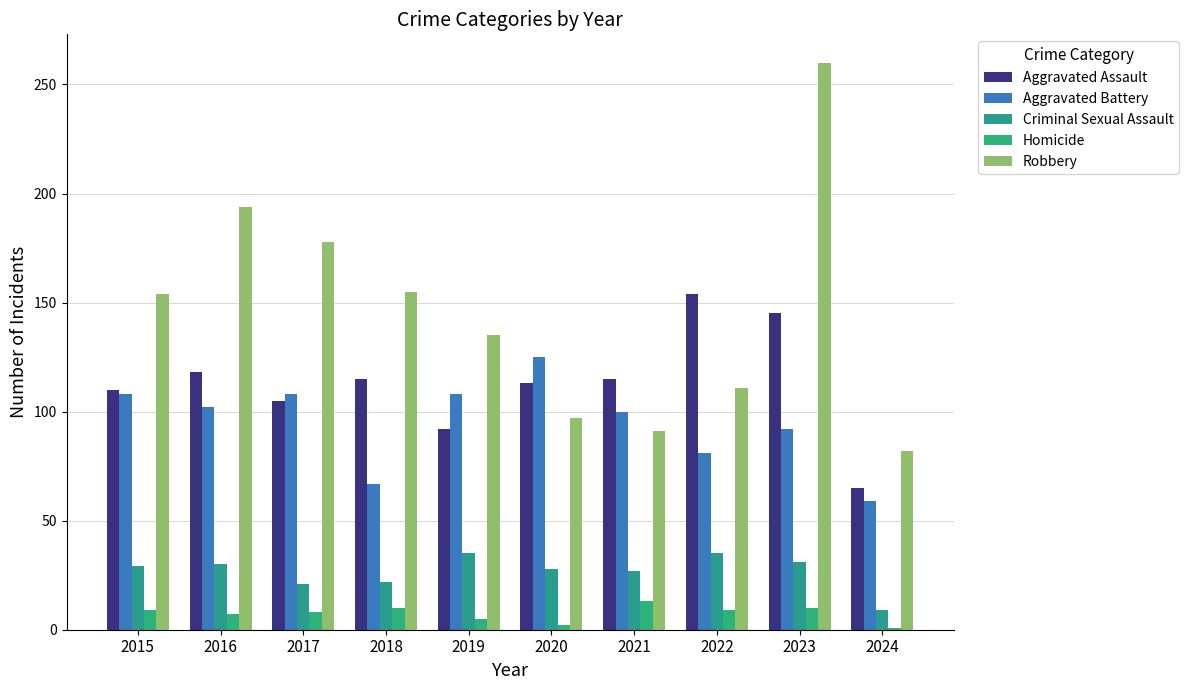

How many values in the Aggravated Battery series are below 102?

5